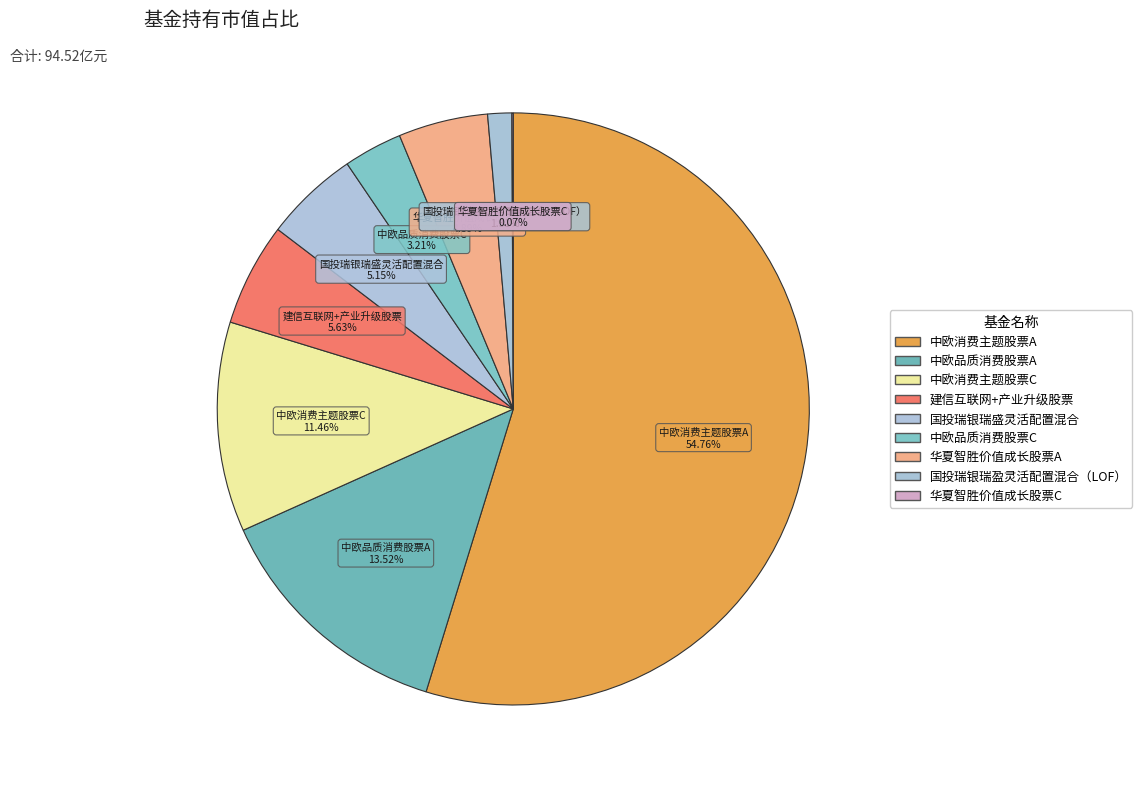

What percentage is the 中欧消费主题股票A slice, to the nearest percent?

55%